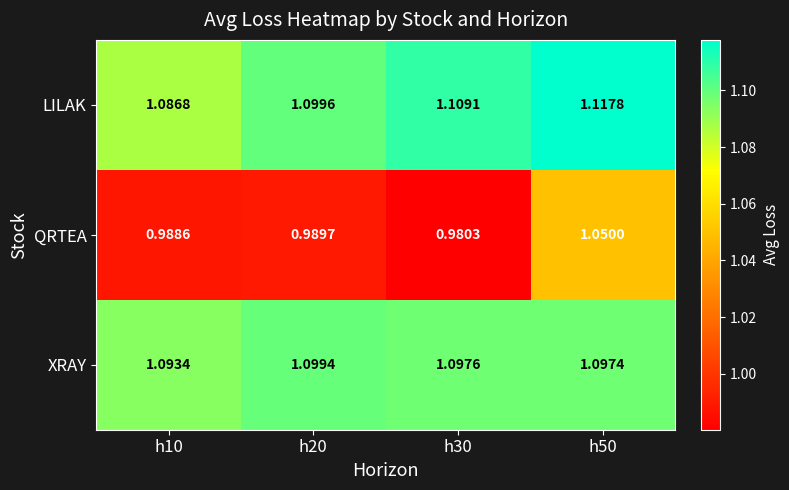

Is the value of QRTEA at h10 greater than the value of XRAY at h50?

No